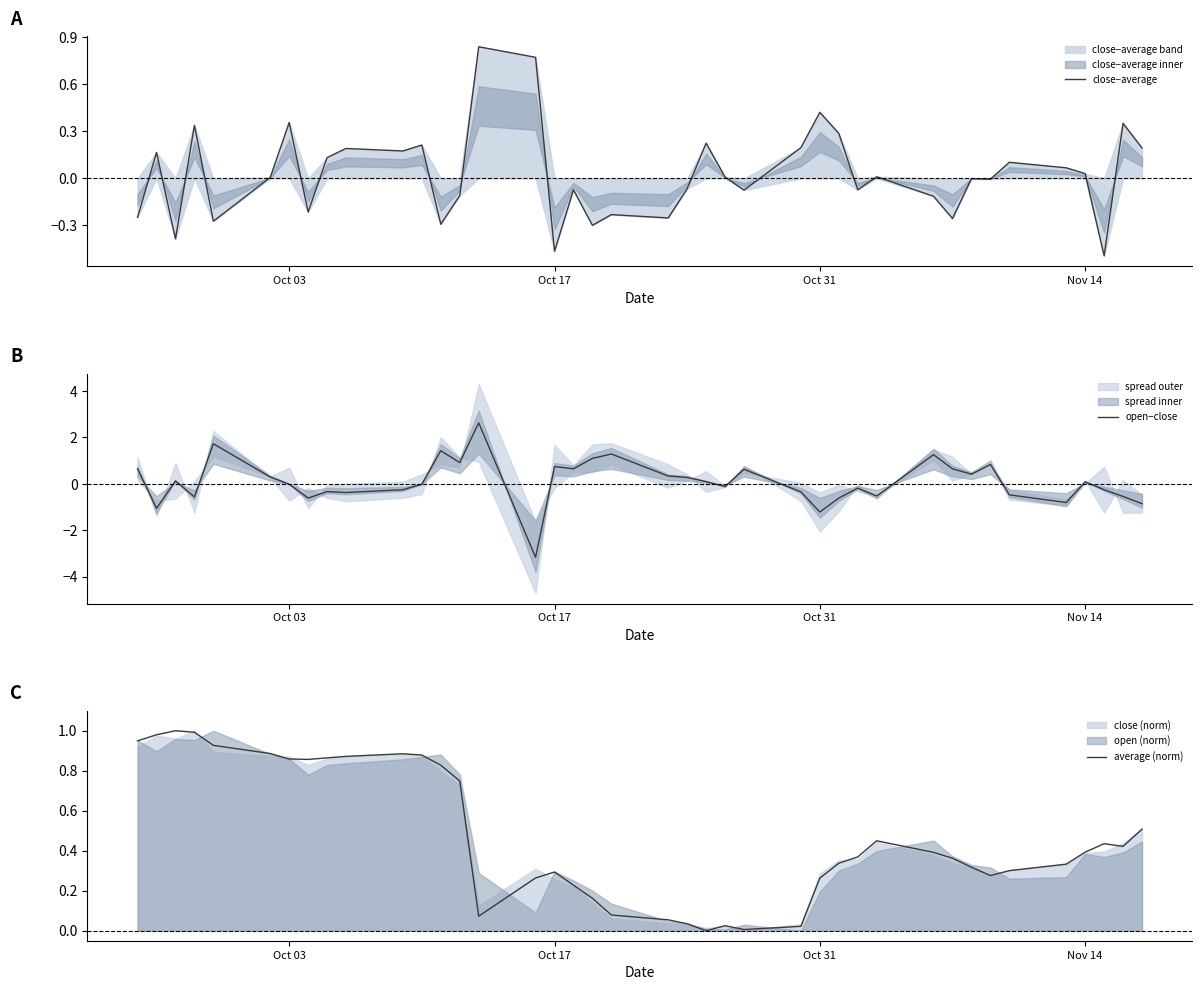

What is the highest value of the open−close series?

2.6